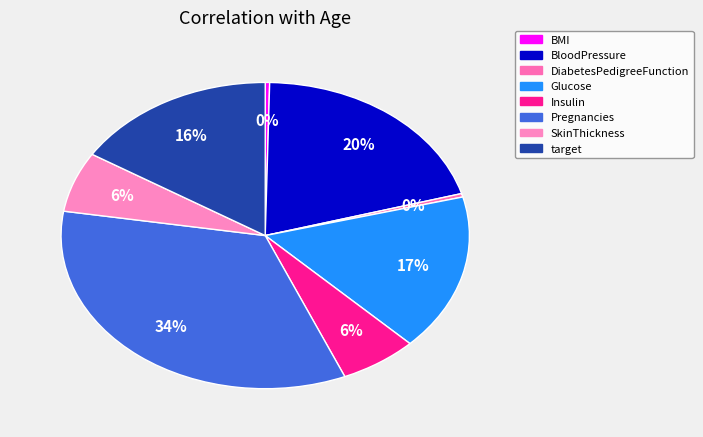

To the nearest percent, what is the difference between the largest and smallest slice percentages?

34%